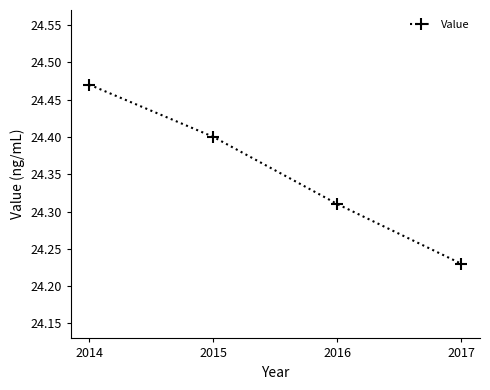

What is the ratio of the value at 2015 to the value at 2016?

1.0